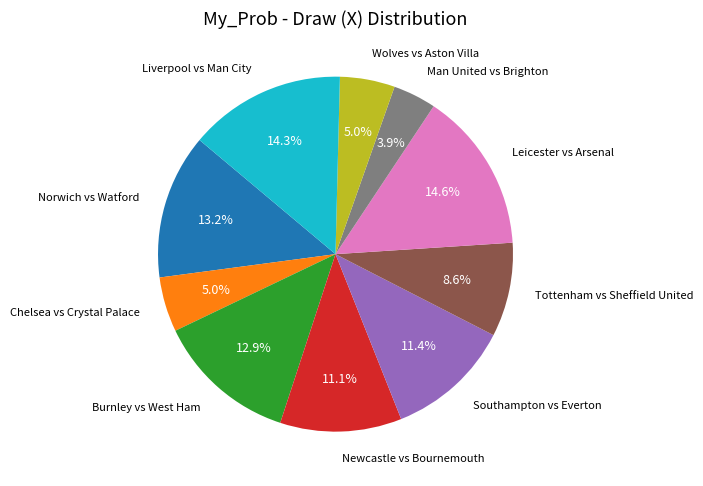

The Liverpool vs Man City slice represents 14% of the pie. True or false?

True